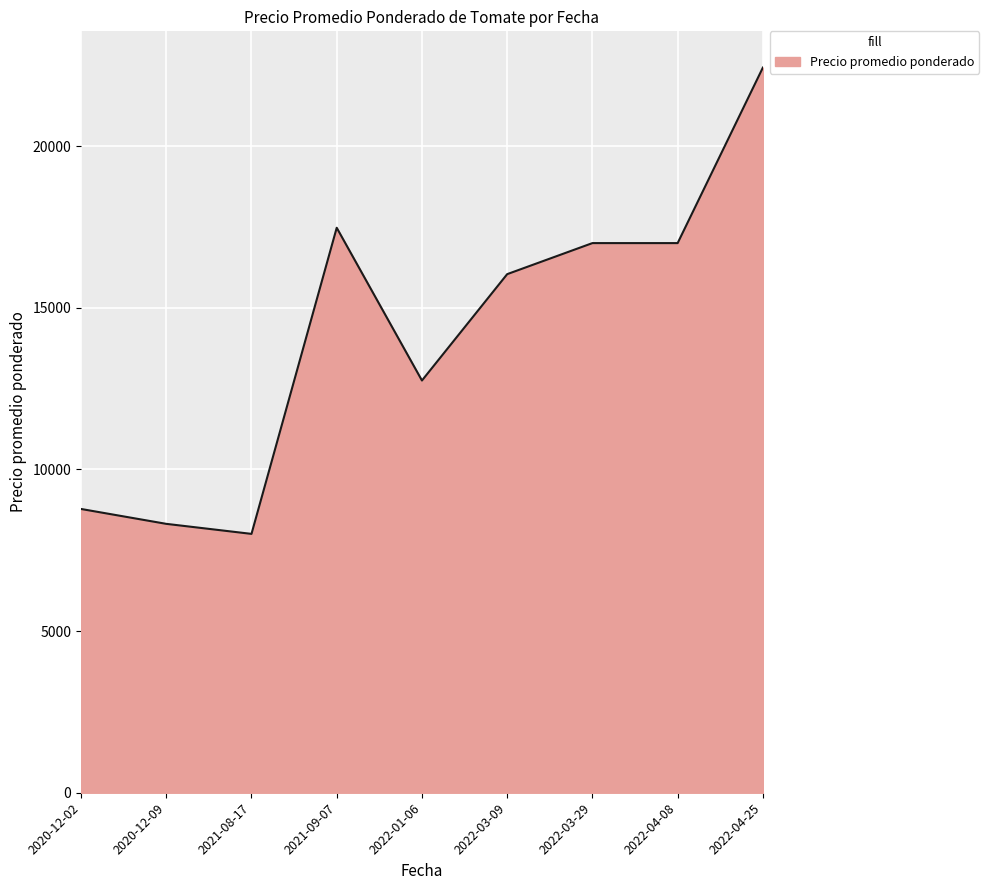

Is it true that the value at 2022-04-25 is 11920.2?

False